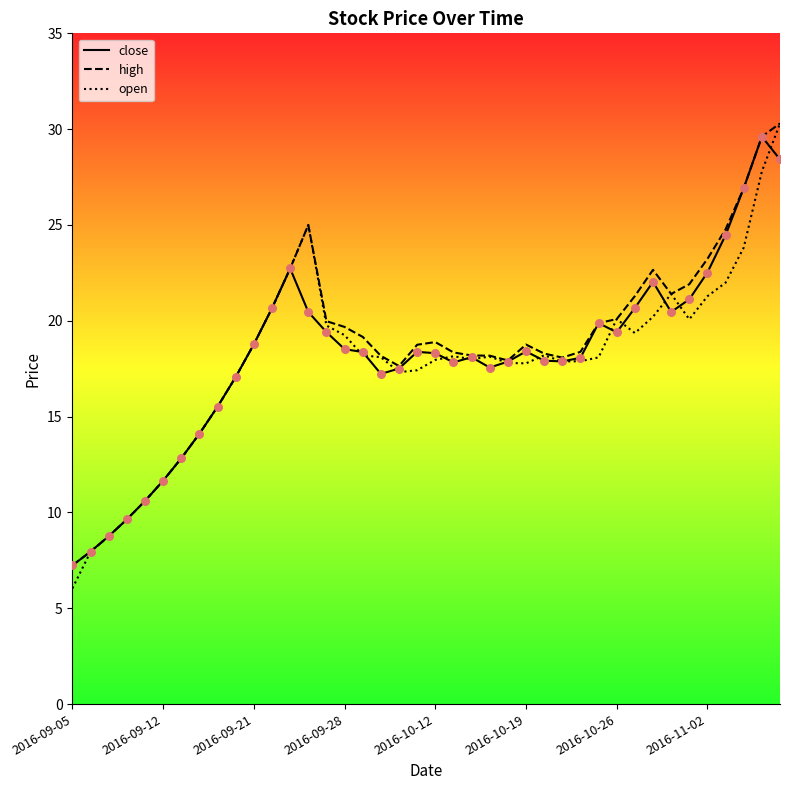

Is the value of open at 13 greater than the value of high at 37?

No